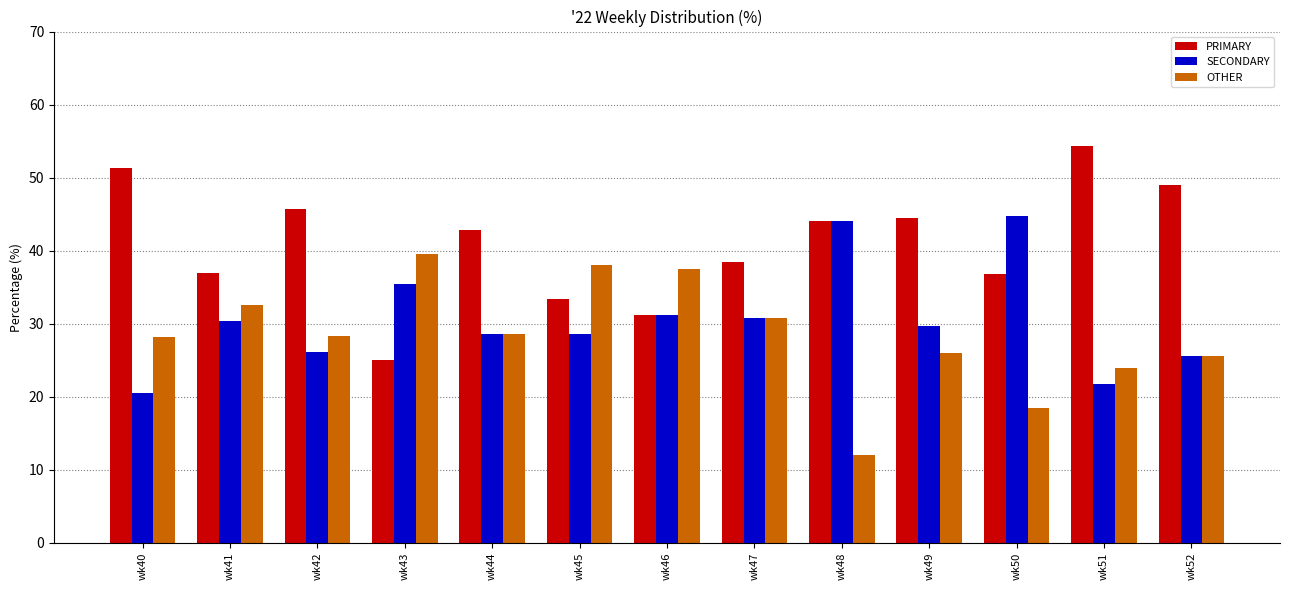

What is the spread (max minus min) of values at wk51?

32.6